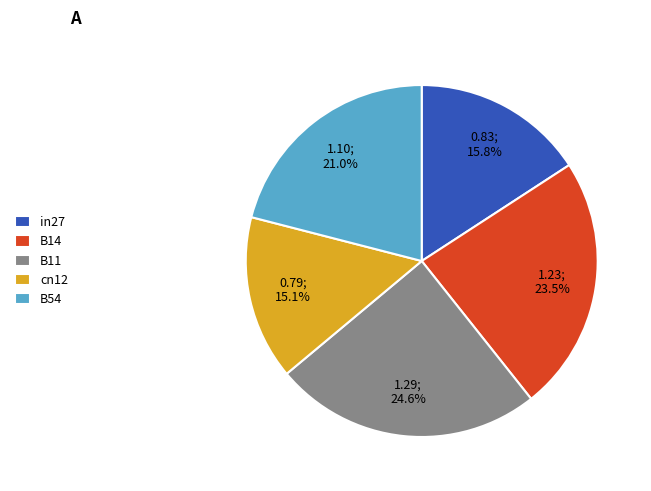

Does B14 account for over 50% of the chart?

No